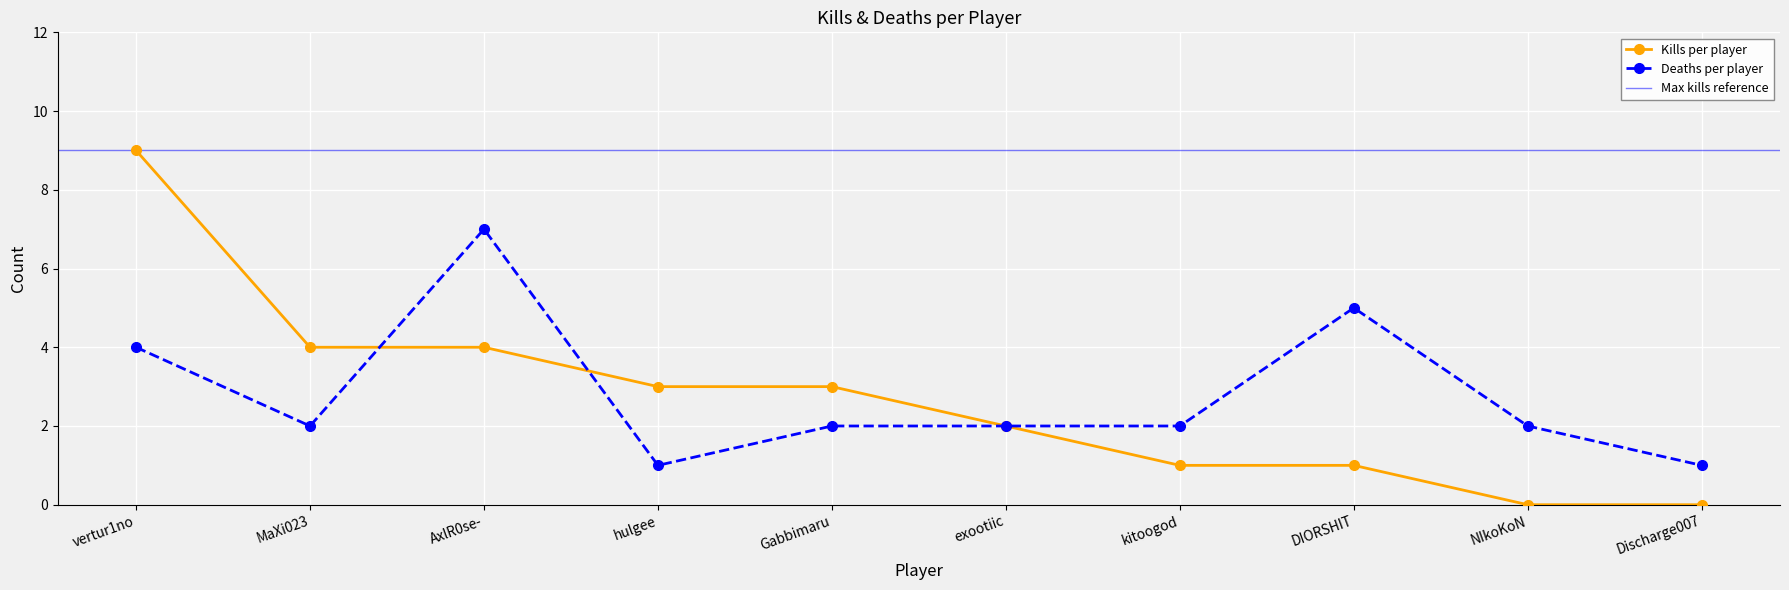

True or false: Kills per player has more than 2 interior local peaks.

False